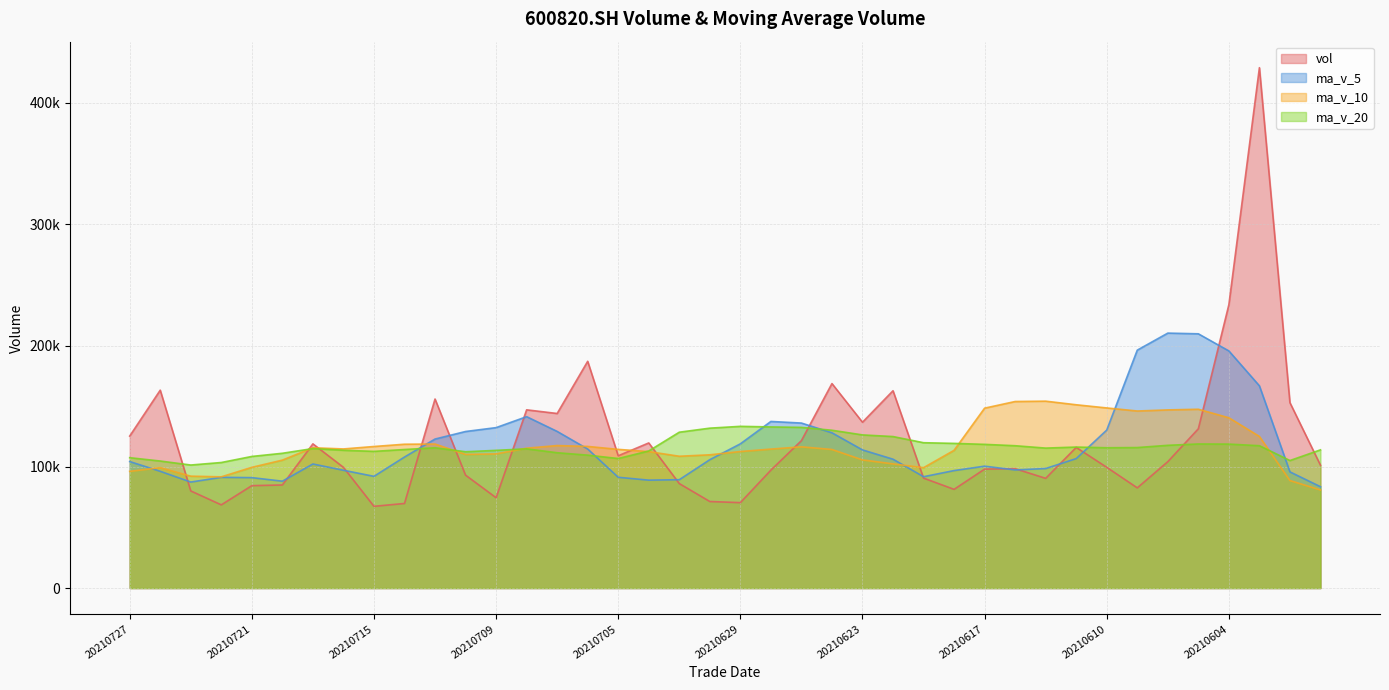

What is the sum of the vol values at 20210618 and 20210708?

228349.8